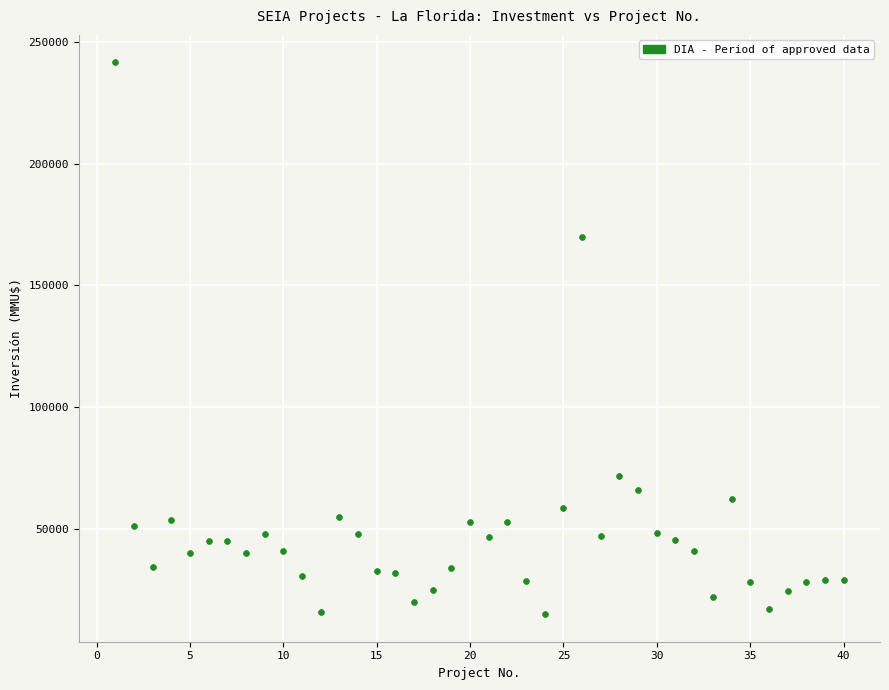

What Y value in the scatter plot is closest to 128304?

170000